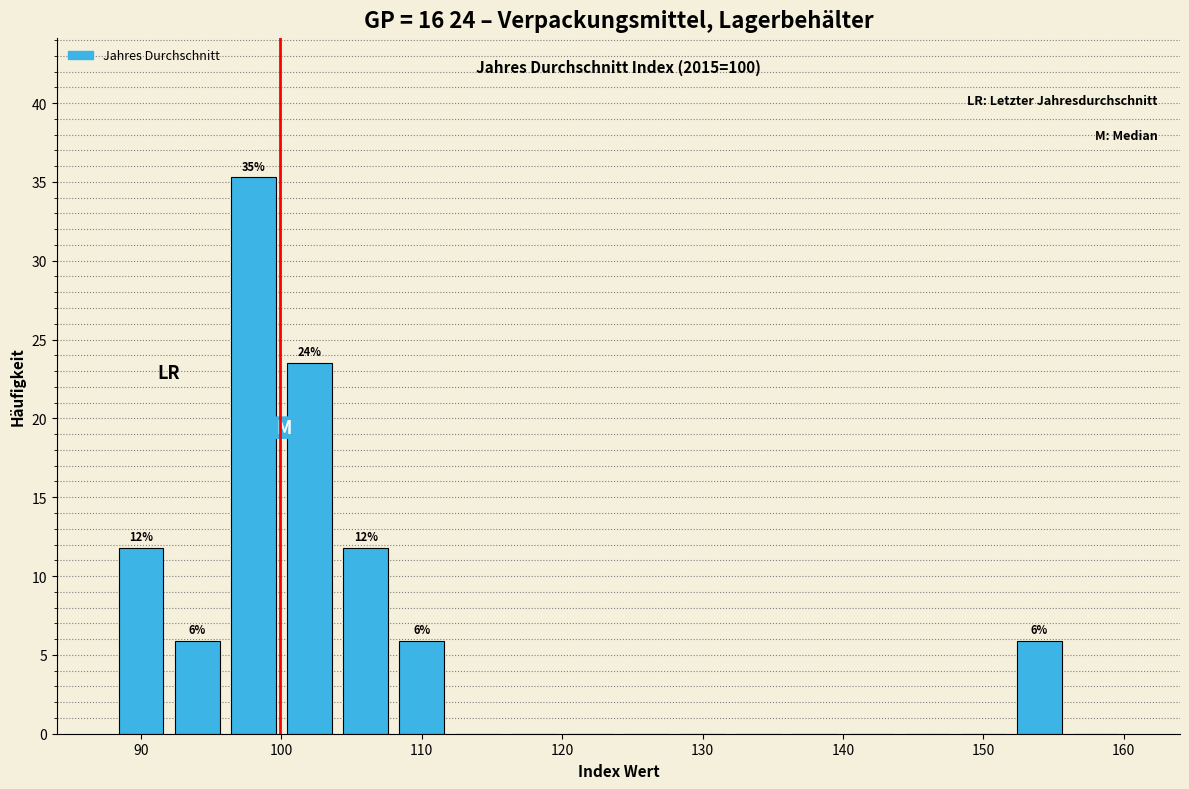

Over which range of the x-axis is the bar tallest?

96 to 100